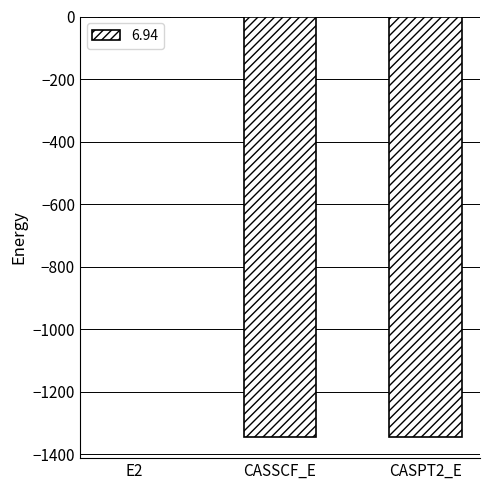

Which category has the highest value across all series?

E2